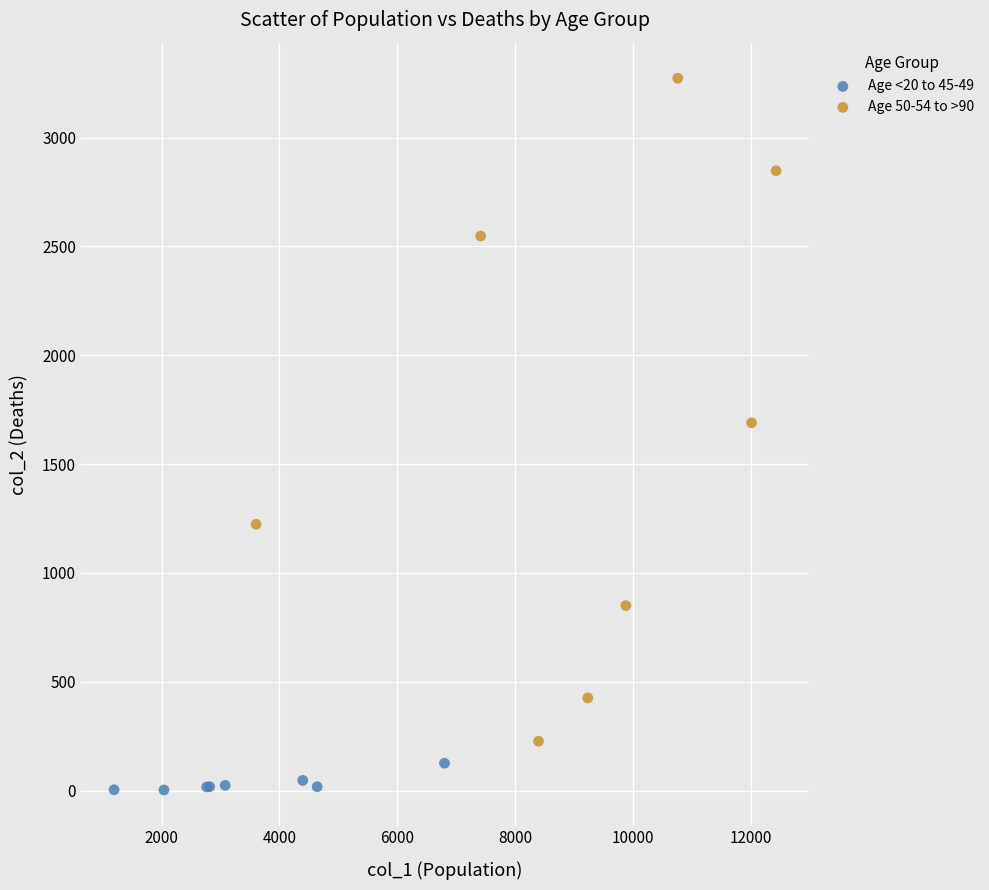

Which series contains the lowest Y value?

Age <20 to 45-49